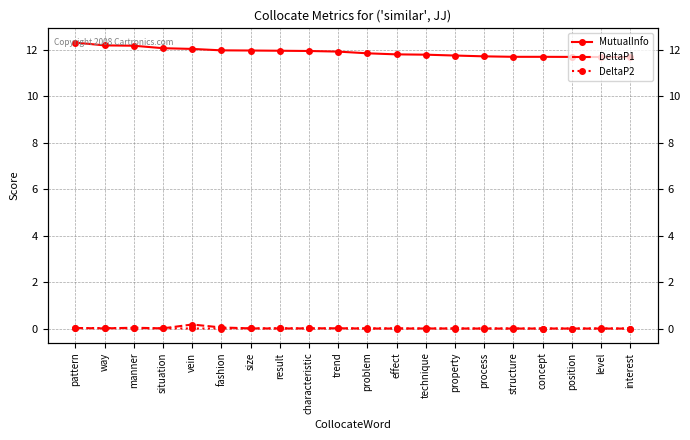

At which label does DeltaP1 reach its minimum?

level